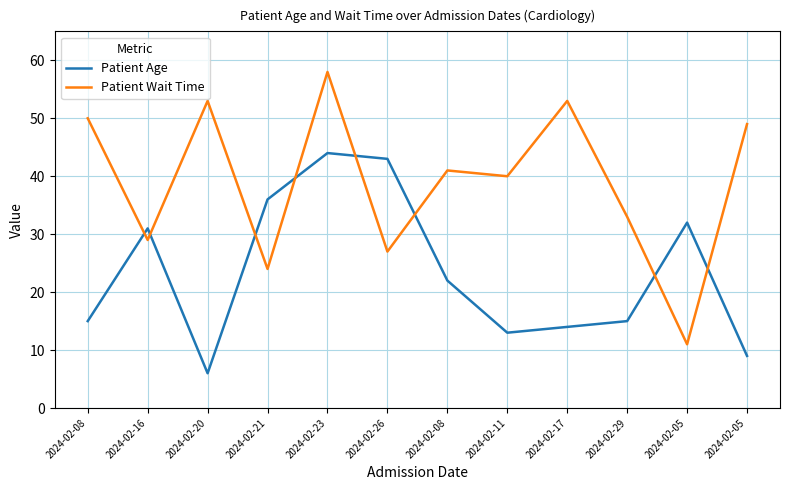

What is the spread (max minus min) of values at 2024-02-08?

35